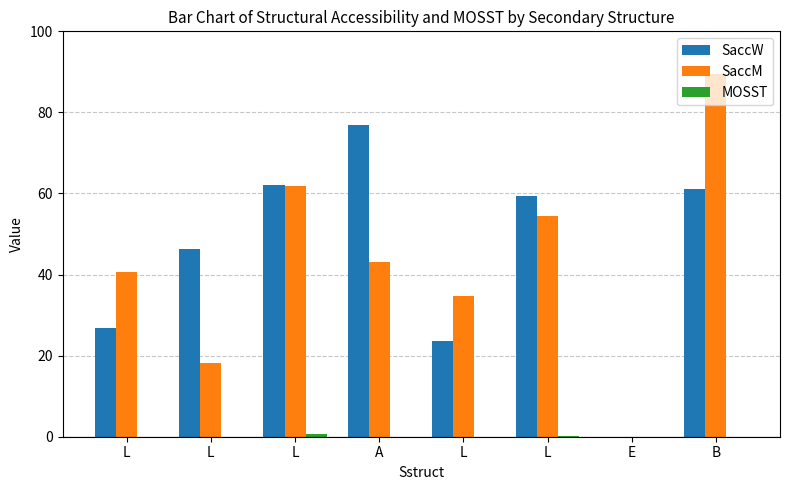

List the labels in order of MOSST value, largest first.

L, L, E, B, L, A, L, L